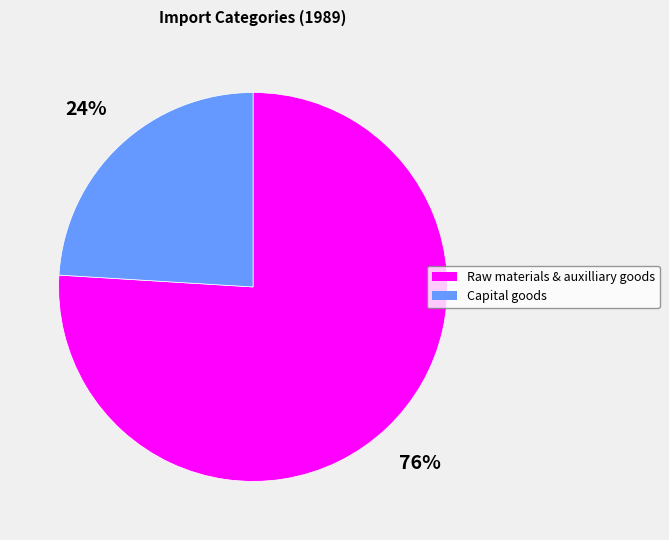

How many slices are in this pie chart?

2